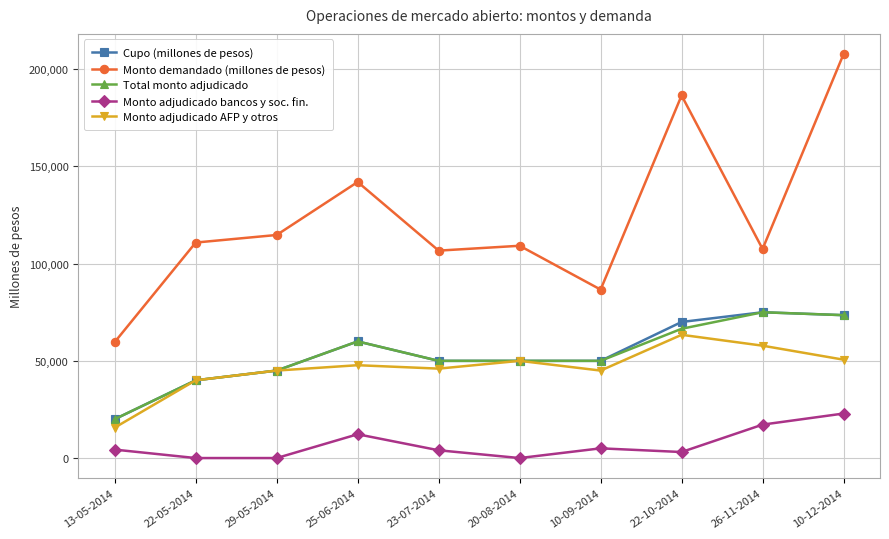

What is the label of the 4th point from the left?

25-06-2014